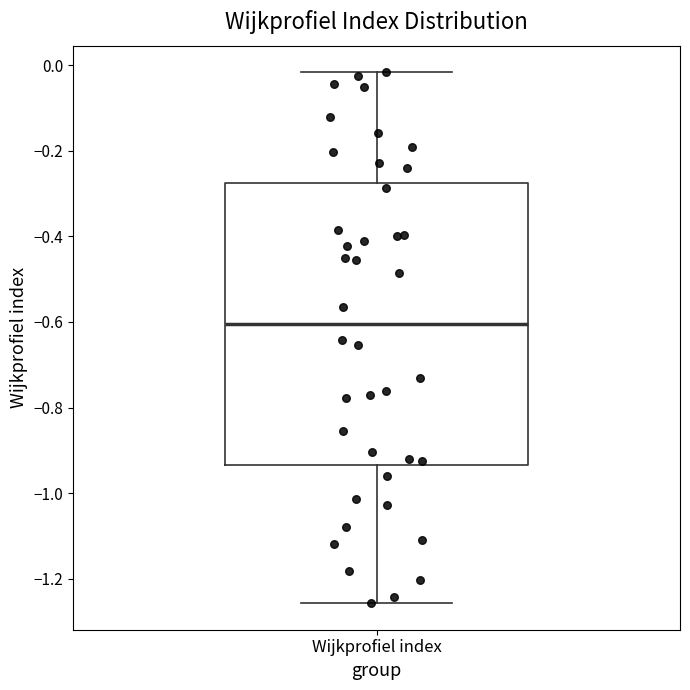

Transcribe this box plot: give where the median line is, the range the box spans, and where the two whiskers end, as read against the y-axis. The values are not printed on the chart, so give them approximately, as read against the axis.

median -0.60, box -0.94 to -0.28, whiskers -1.26 to -0.02